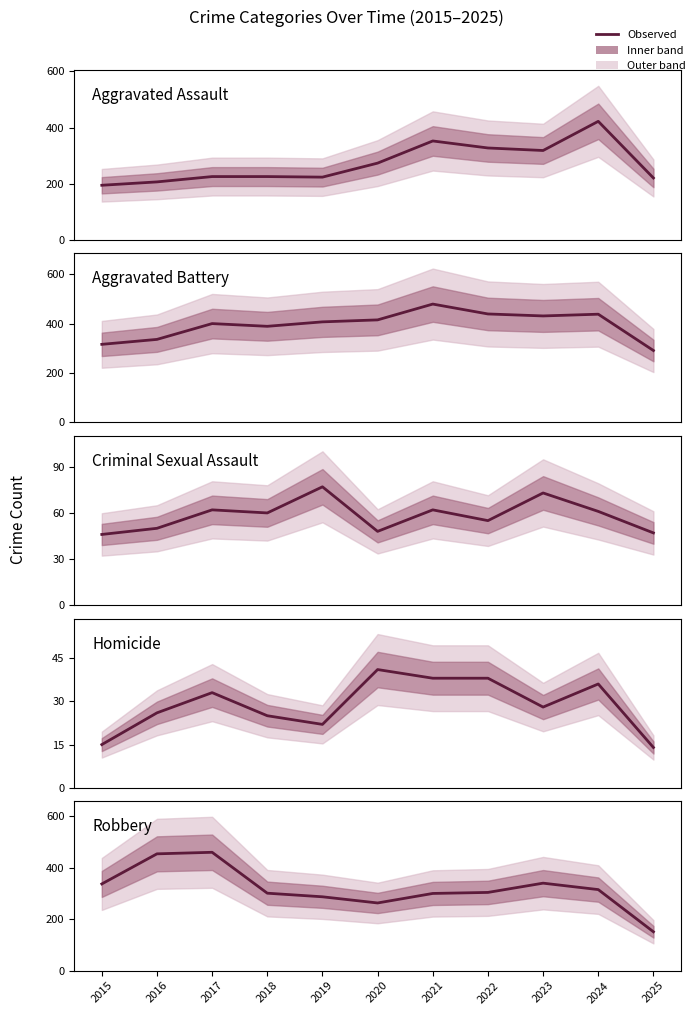

What is the difference between the maximum and second lowest values in the Homicide series?

26